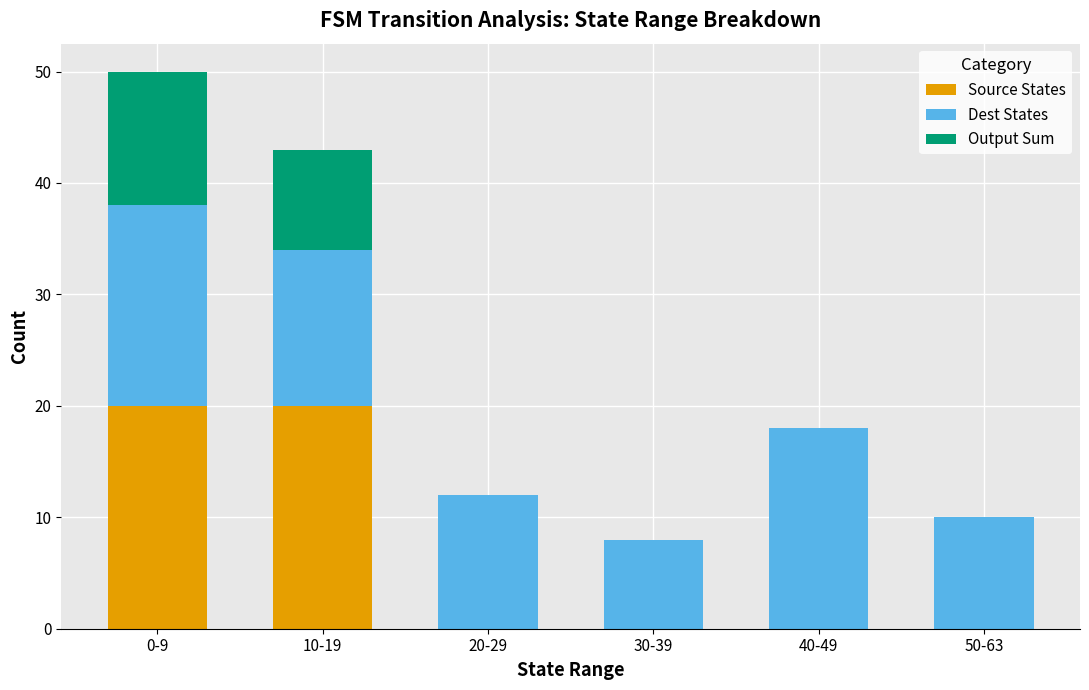

How many distinct data groups are displayed?

3